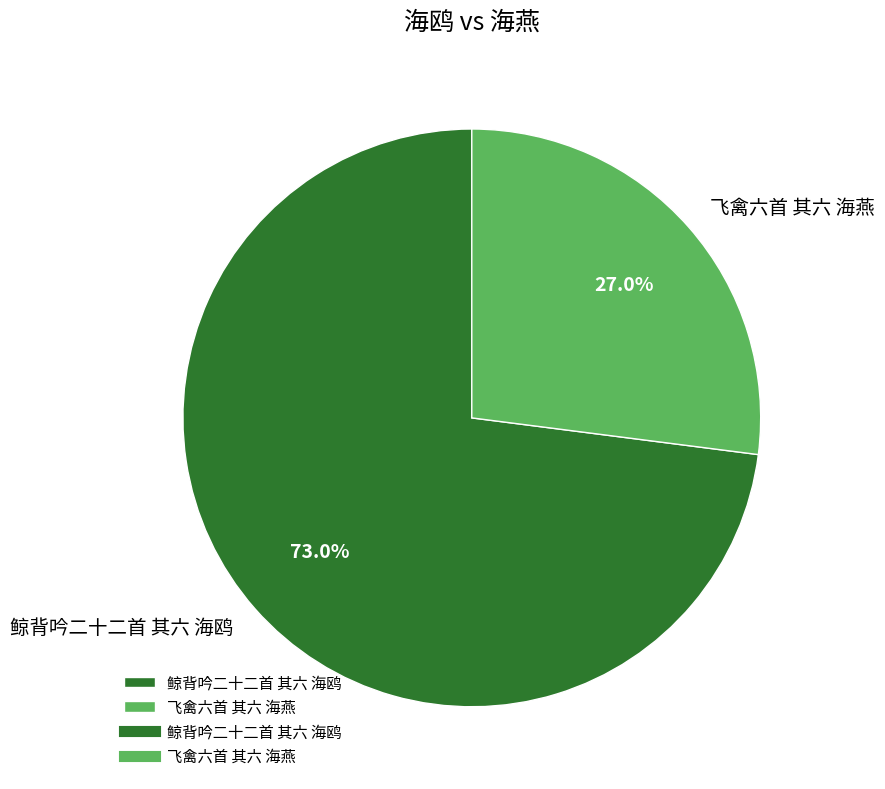

Combined, do 鲸背吟二十二首 其六 海鸥 and 飞禽六首 其六 海燕 account for over 50%?

Yes